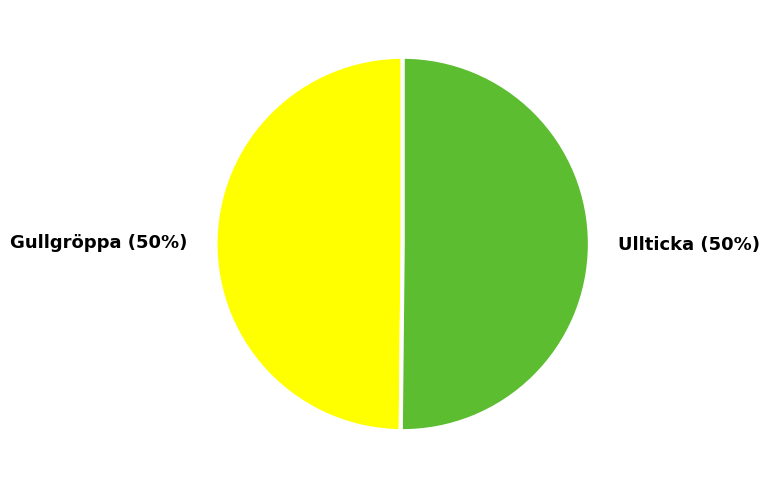

Do Gullgröppa and Ullticka together represent more than half of the pie?

Yes